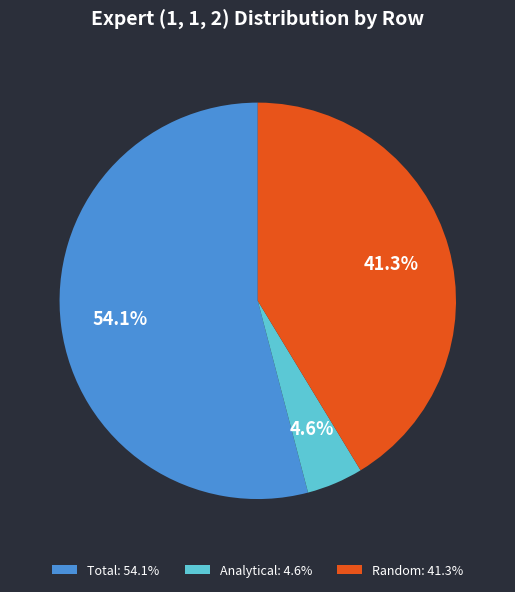

Is it true that Random is 34% of the pie?

False